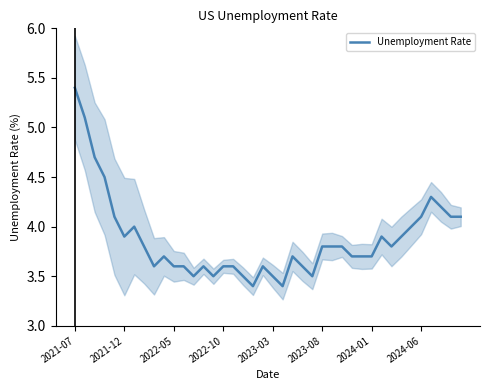

How many data points does each series have?

40